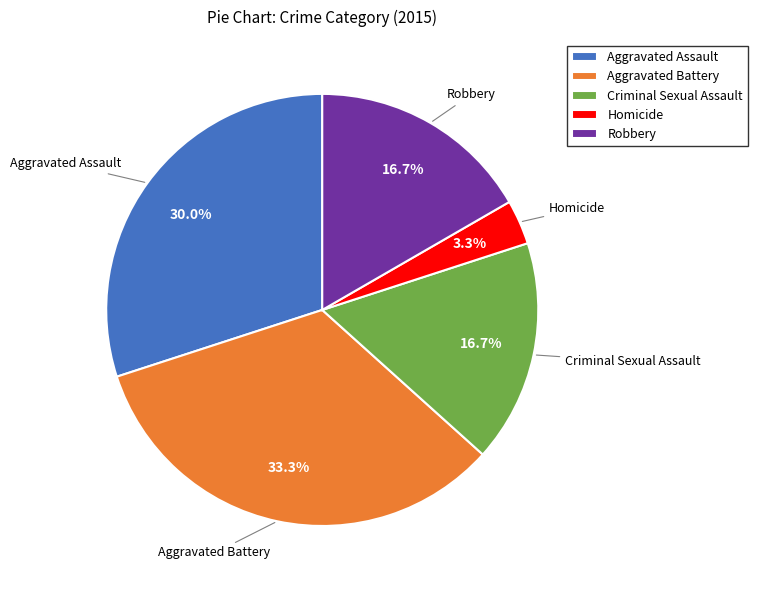

Does any single category account for the majority?

No